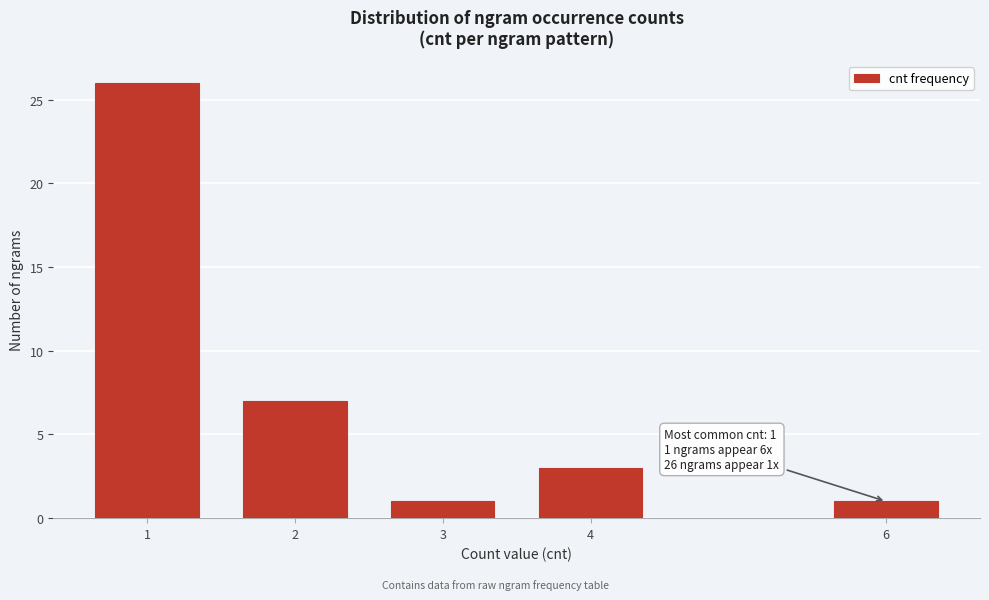

Reading left to right, what are all the values shown in this chart?

1=26	2=7	3=1	4=3	6=1